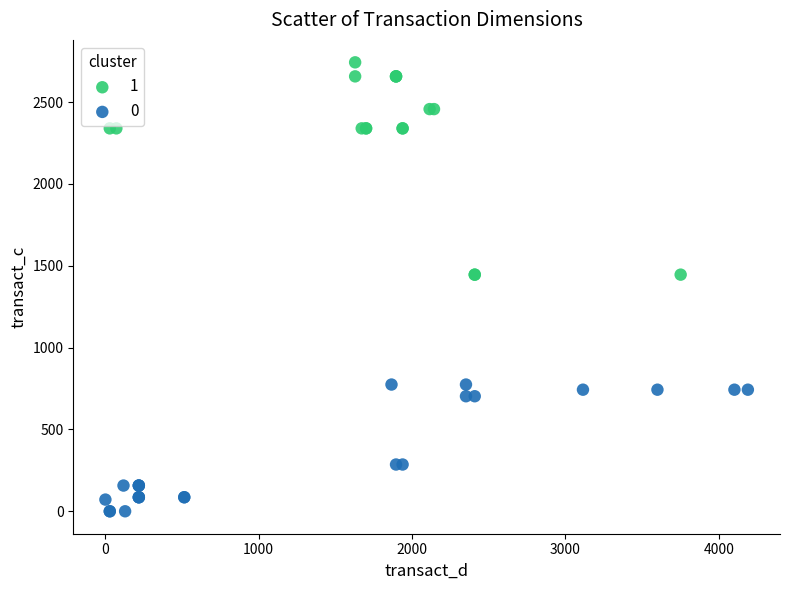

Which series reaches the minimum Y coordinate?

0